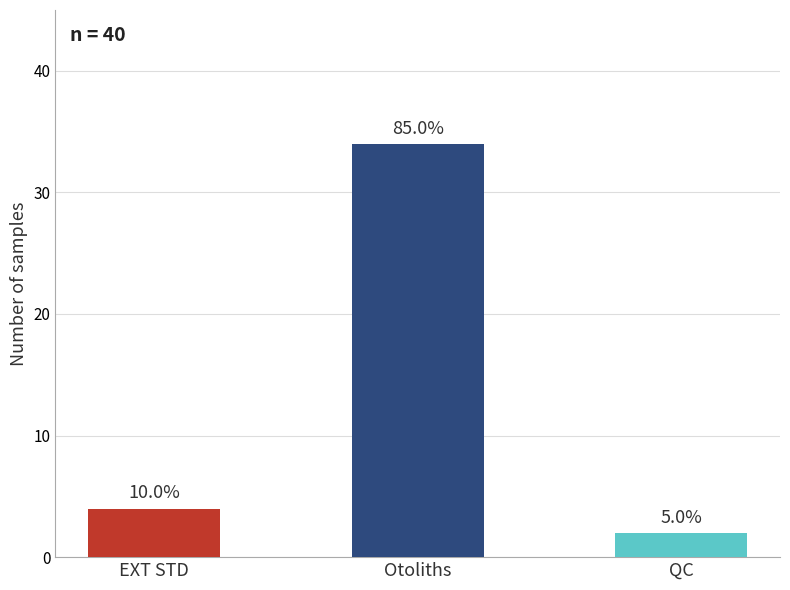

Reading left to right, extract all data points from this chart.

4	34	2